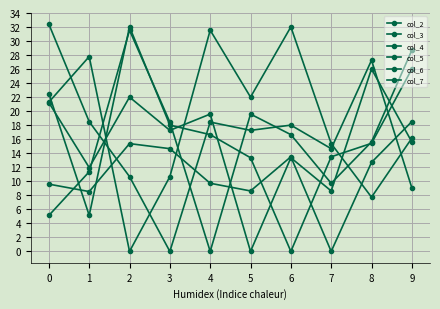

What is the average value of the col_7 series?

11.1